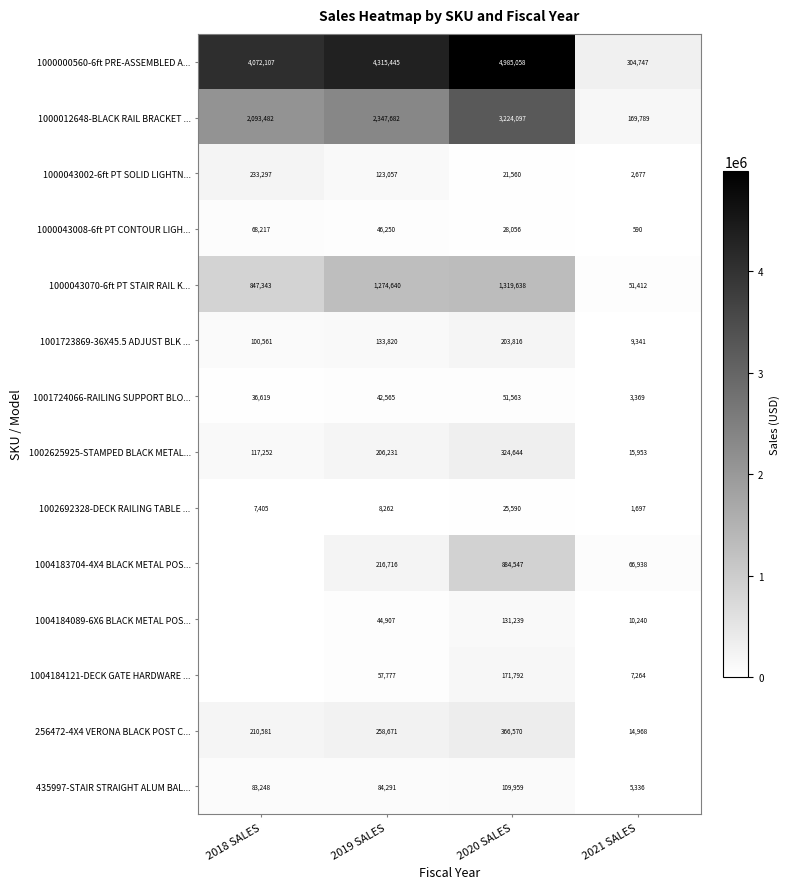

What is the sum of the 1004184121-DECK GATE HARDWARE ... values at 2020 SALES and 2019 SALES?

229569